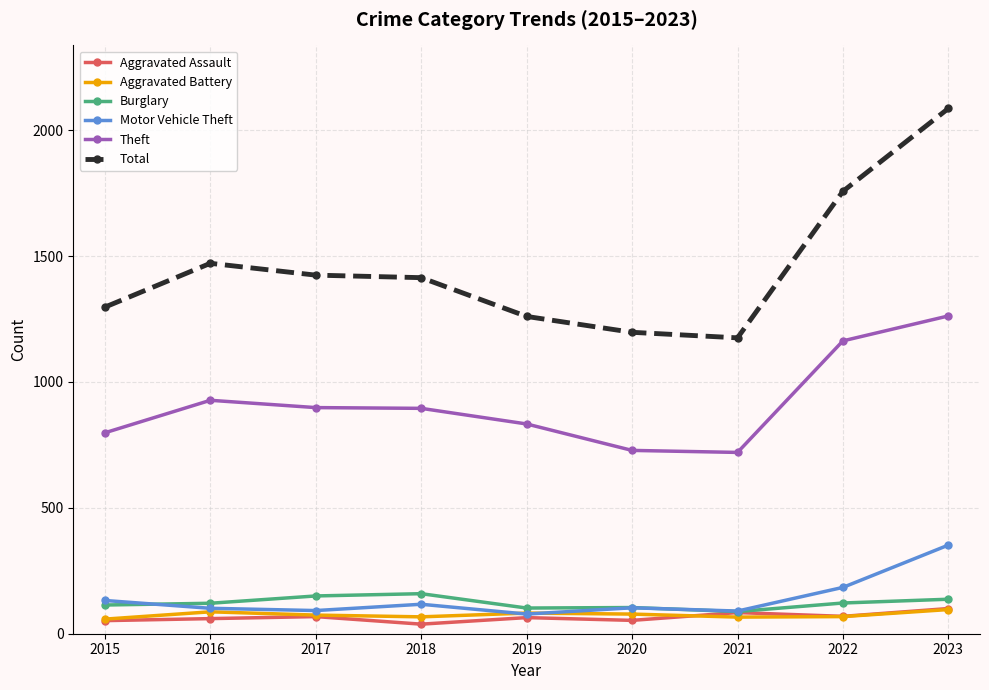

Where does the Motor Vehicle Theft series first go above 103?

2015